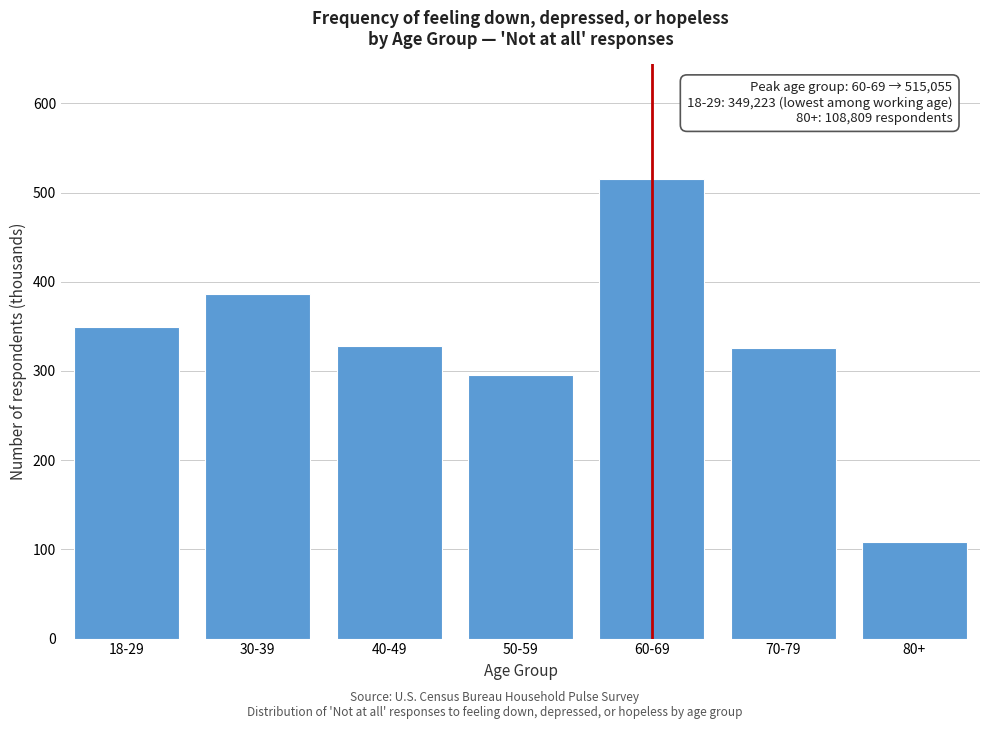

What is the approximate value at 60-69?

515.1